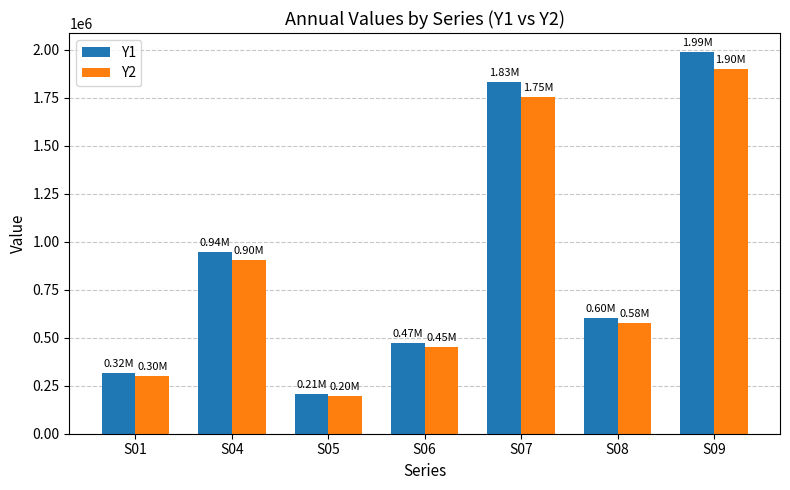

What is the average value of the Y1 series?

908893.8